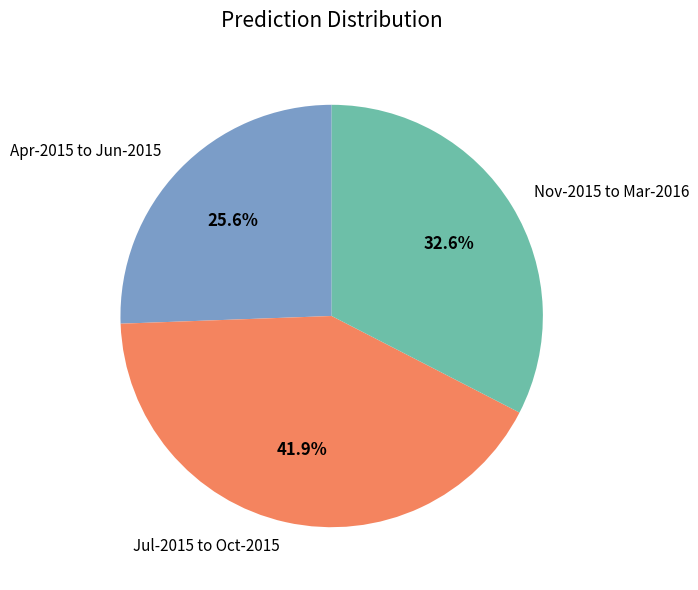

Combined, what portion of the pie is Apr-2015 to Jun-2015 and Nov-2015 to Mar-2016?

58.1%